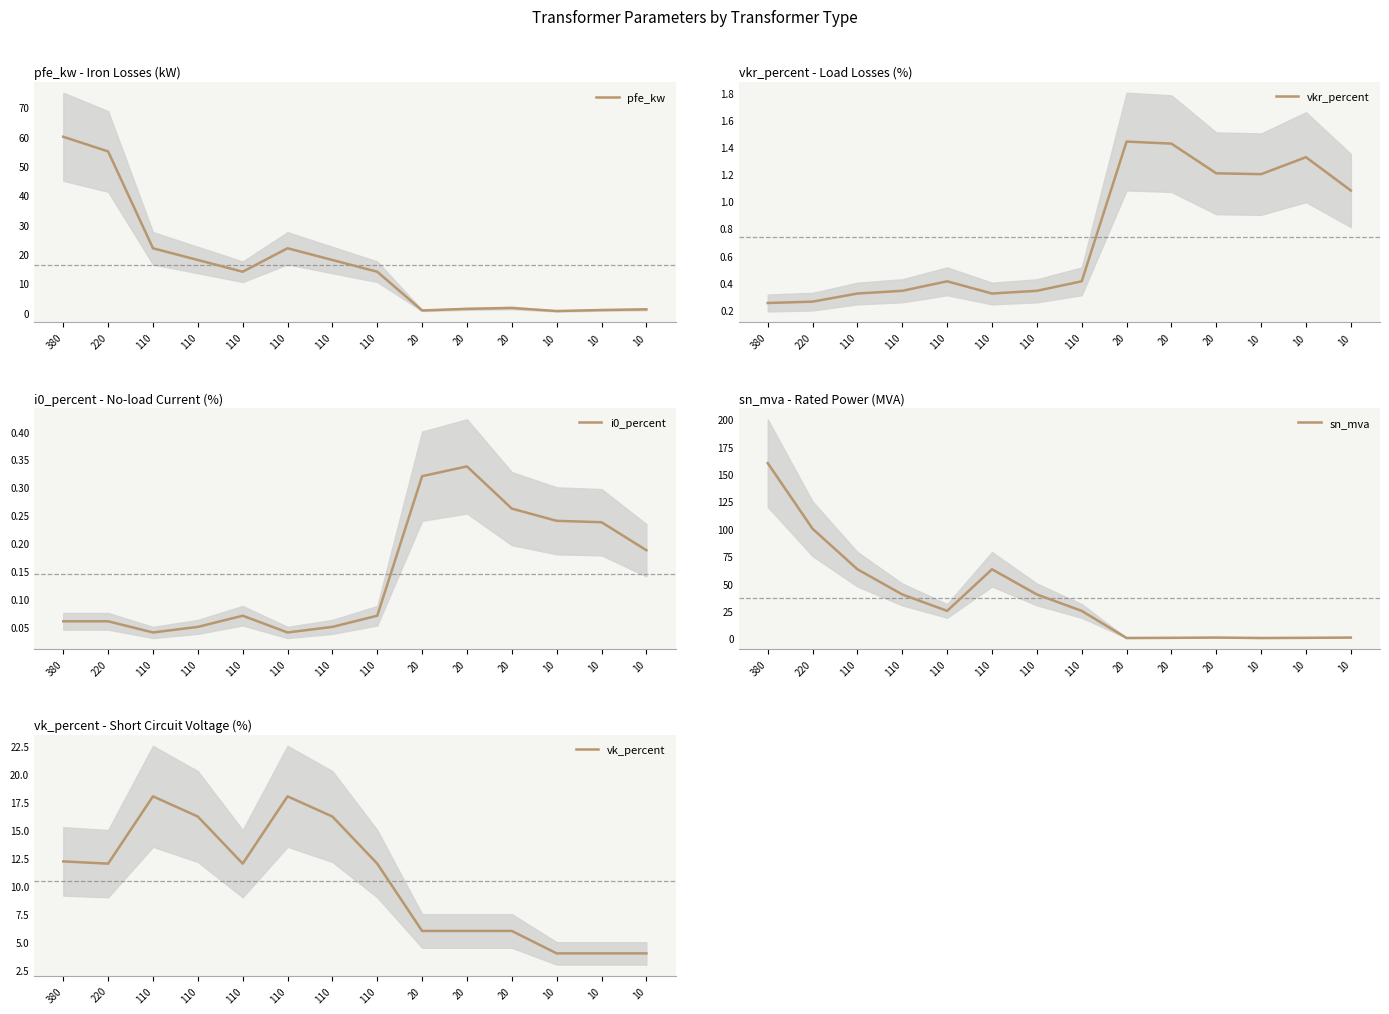

What is the value of the pfe_kw point at the 12th from the left?

0.6